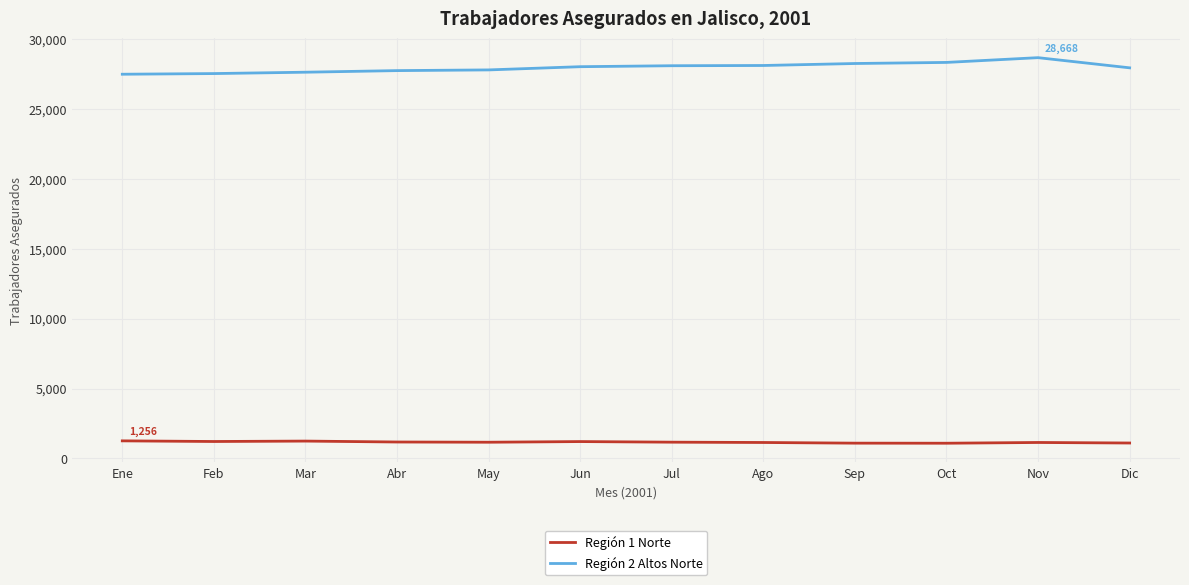

Is the value of Región 2 Altos Norte at Ene greater than the value of Región 1 Norte at Nov?

Yes